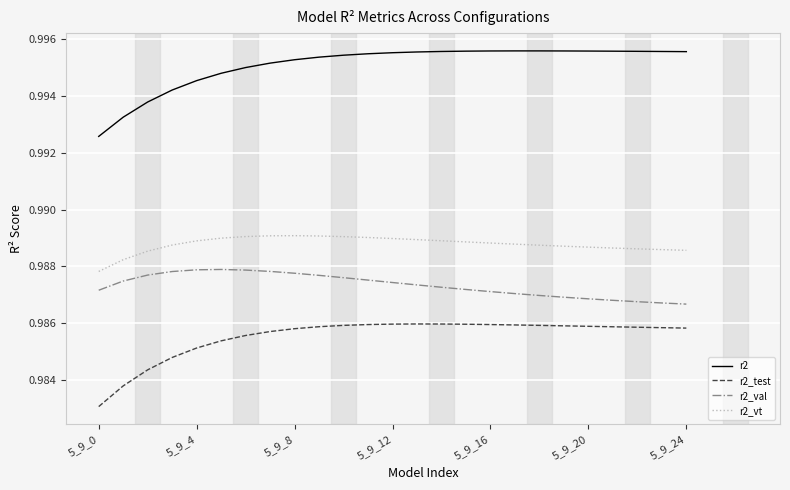

True or false: r2_val and r2 cross at least once.

False